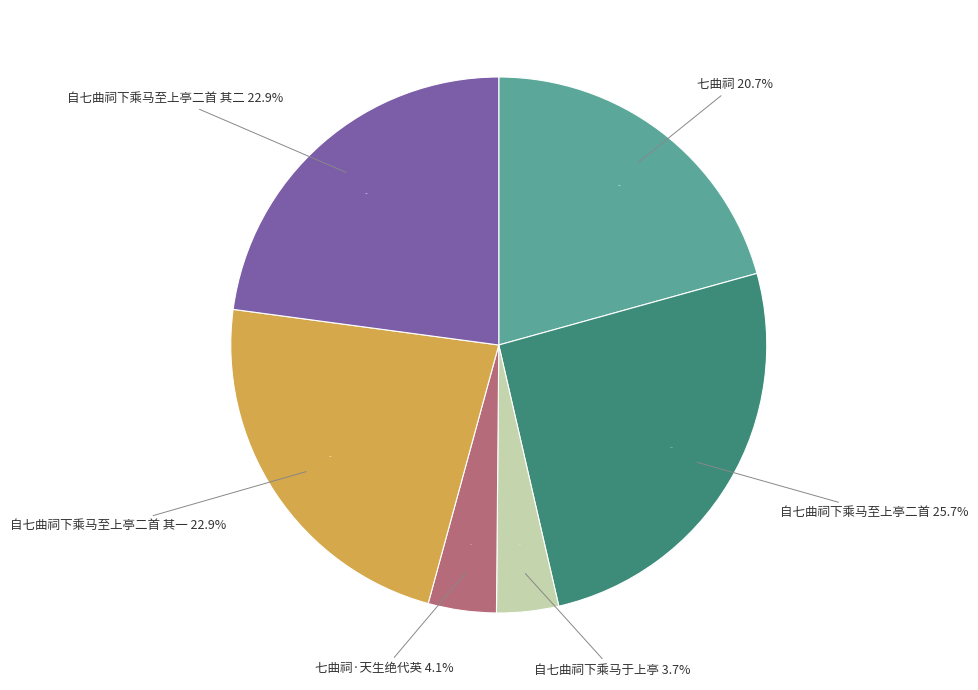

Count the number of slices in the pie.

6